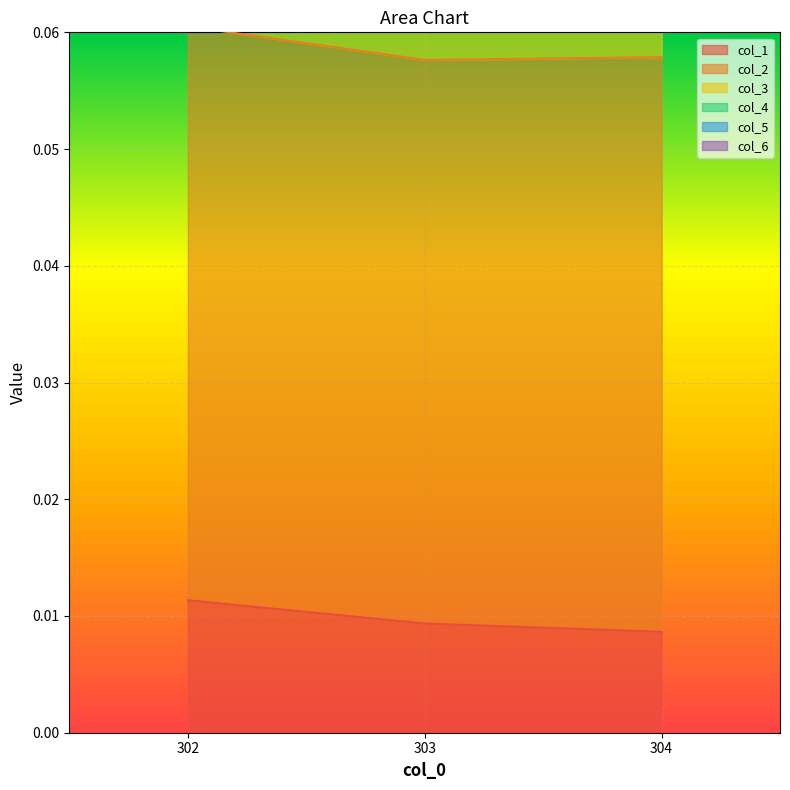

What is the spread (max minus min) of values at 303?

0.1